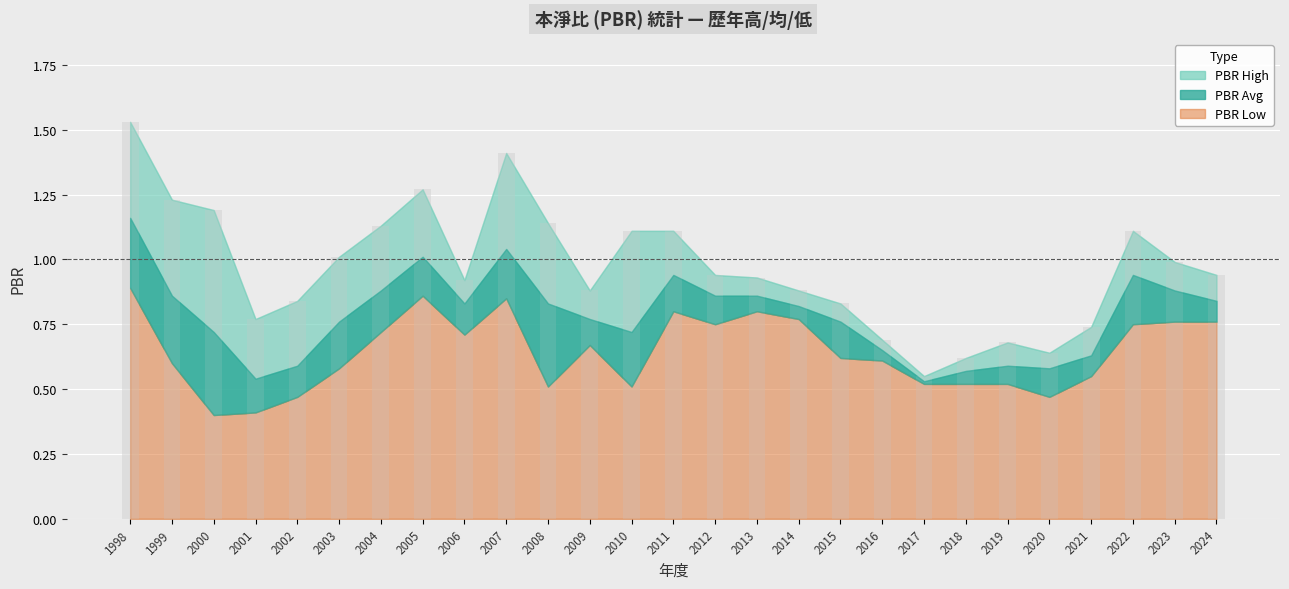

Reading right to left, list all the values displayed in this chart.

PBR High: 0.9	1.0	1.1	0.7	0.6	0.7	0.6	0.6	0.7	0.8	0.9	0.9	0.9	1.1	1.1	0.9	1.1	1.4	0.9	1.3	1.1	1.0	0.8	0.8	1.2	1.2	1.5
PBR Low: 0.8	0.8	0.8	0.6	0.5	0.5	0.5	0.5	0.6	0.6	0.8	0.8	0.8	0.8	0.5	0.7	0.5	0.8	0.7	0.9	0.7	0.6	0.5	0.4	0.4	0.6	0.9
PBR Avg: 0.8	0.9	0.9	0.6	0.6	0.6	0.6	0.5	0.7	0.8	0.8	0.9	0.9	0.9	0.7	0.8	0.8	1.0	0.8	1.0	0.9	0.8	0.6	0.5	0.7	0.9	1.2